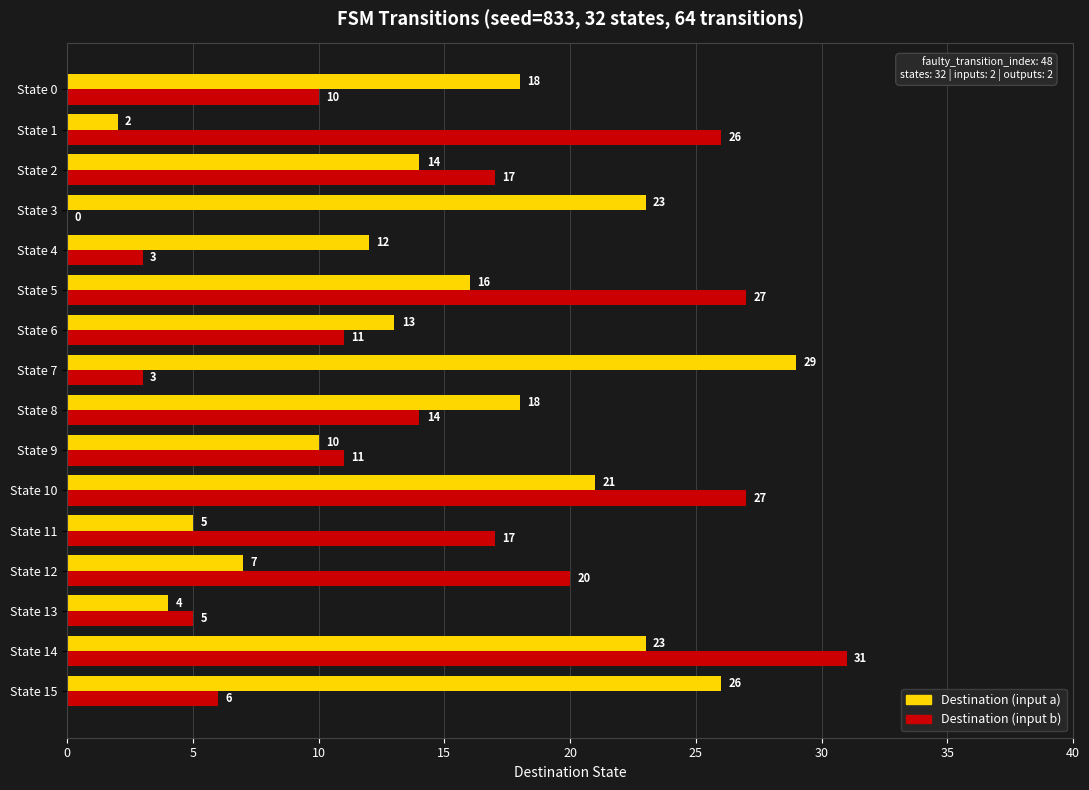

How many categories are shown in the chart?

16